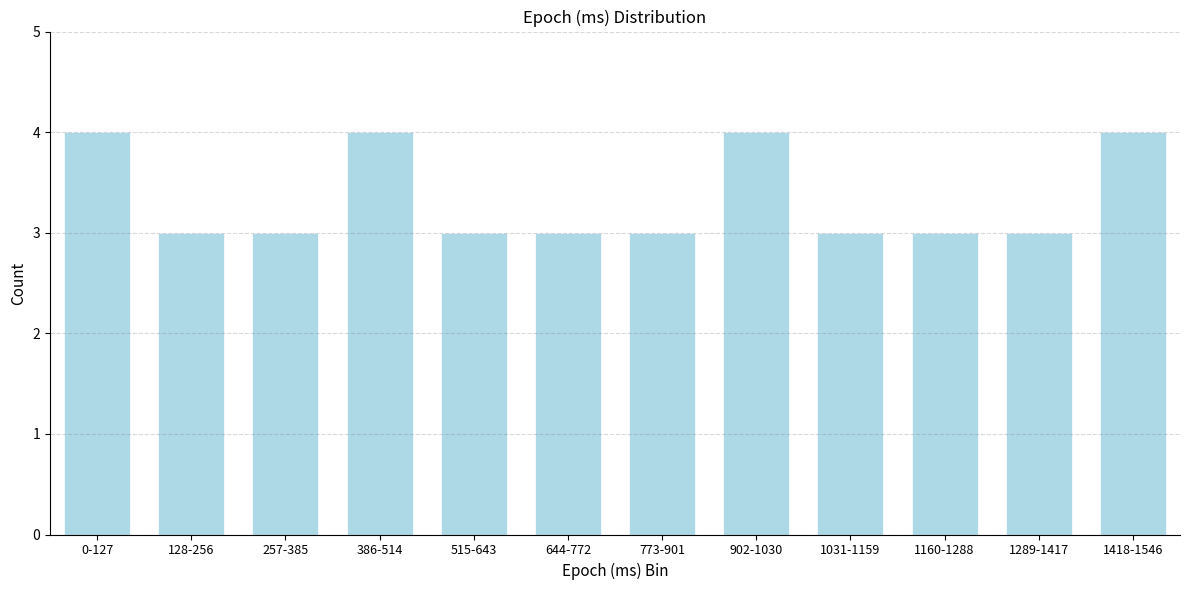

Reading left to right, extract all data points from this chart.

0-127=4	128-256=3	257-385=3	386-514=4	515-643=3	644-772=3	773-901=3	902-1030=4	1031-1159=3	1160-1288=3	1289-1417=3	1418-1546=4